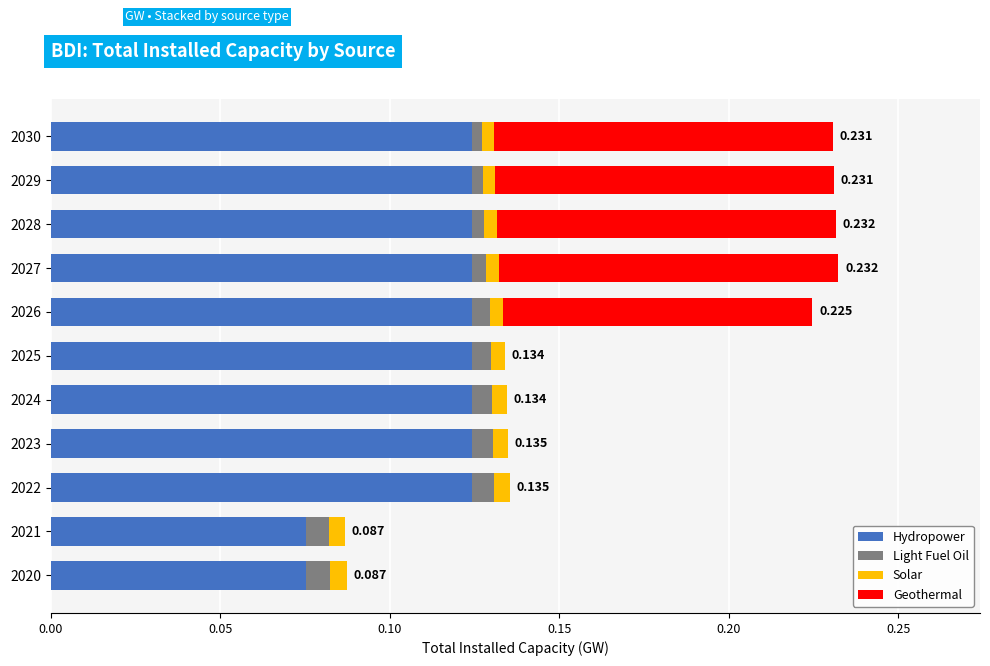

Reading right to left, what are all the values shown in this chart?

Hydropower: 0.1	0.1	0.1	0.1	0.1	0.1	0.1	0.1	0.1	0.1	0.1
Light Fuel Oil: 0.0	0.0	0.0	0.0	0.0	0.0	0.0	0.0	0.0	0.0	0.0
Solar: 0.0	0.0	0.0	0.0	0.0	0.0	0.0	0.0	0.0	0.0	0.0
Geothermal: 0.1	0.1	0.1	0.1	0.1	0.0	0.0	0.0	0.0	0.0	0.0